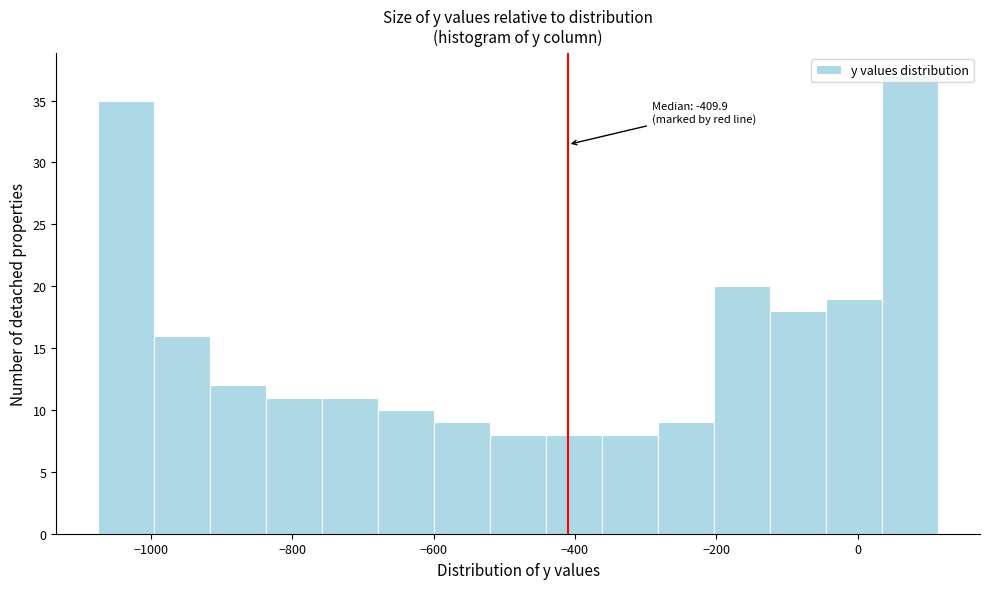

Read against the x-axis, roughly where is the centre of the tallest bar?

80